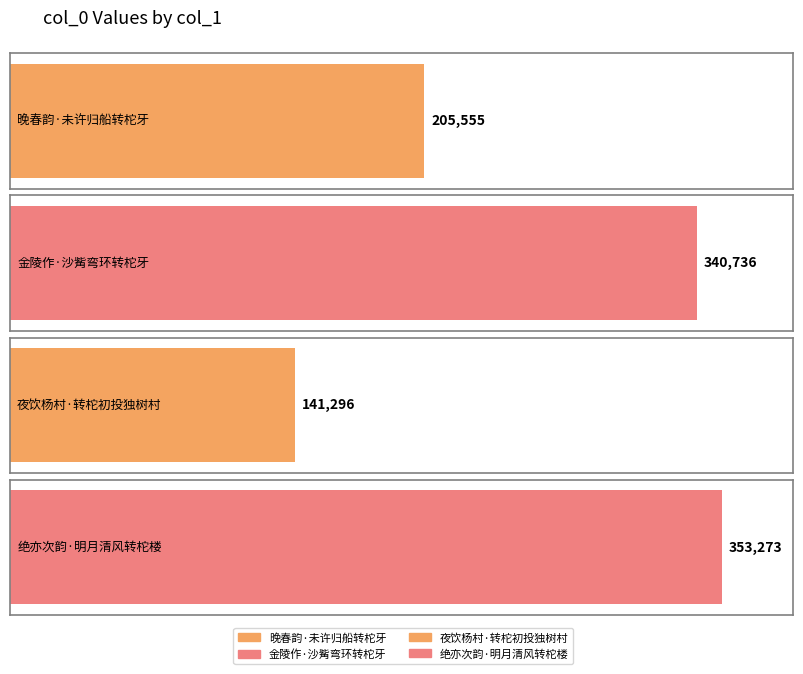

True or false: the data shows 205555 at 晚春韵·未许归船转柁牙.

True